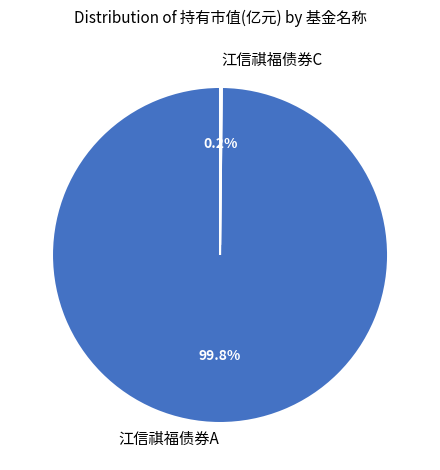

True or false: 江信祺福债券A accounts for 100% of the total.

True